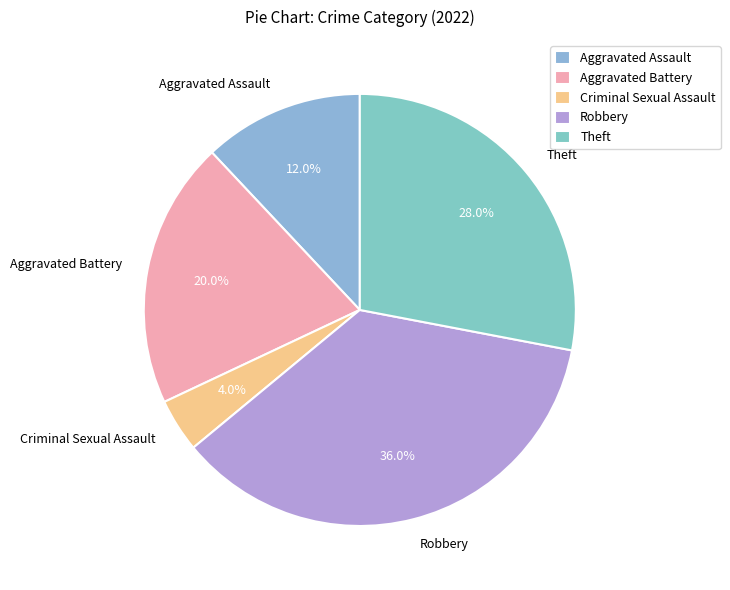

The Aggravated Battery slice represents 20% of the pie. True or false?

True